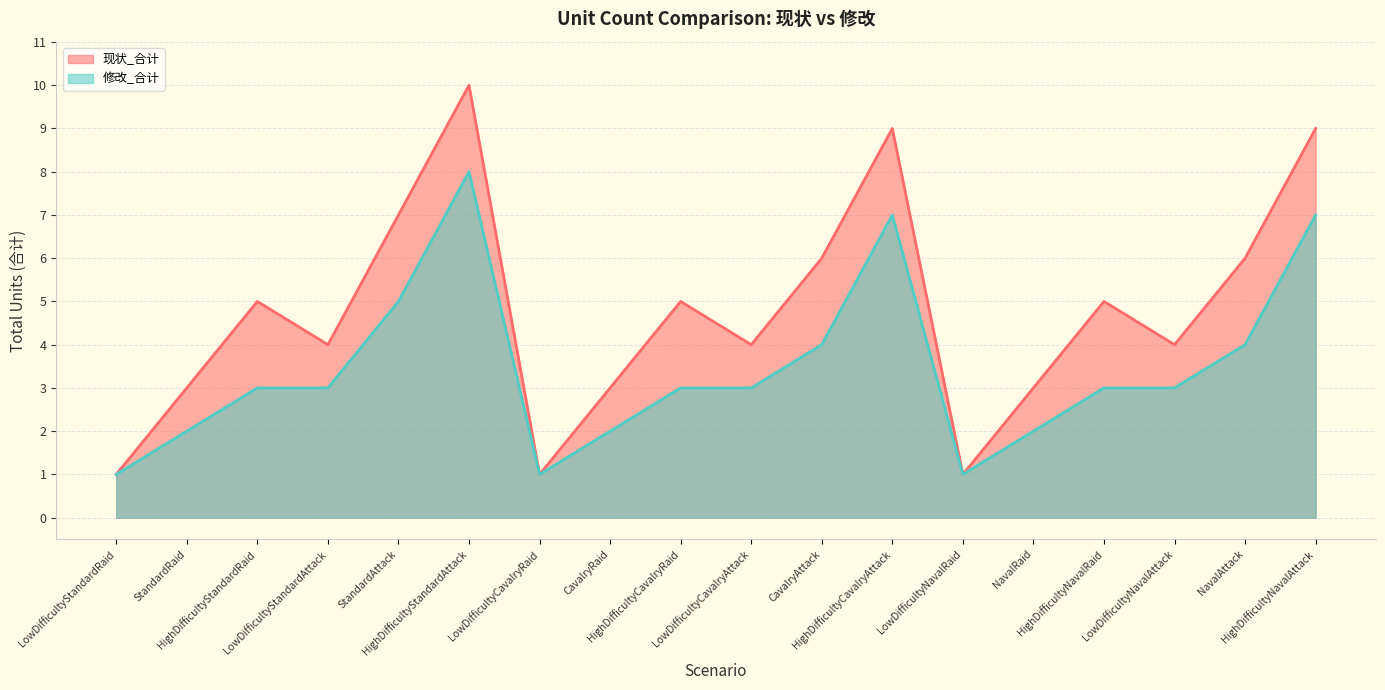

What is the average value of the 修改_合计 series?

3